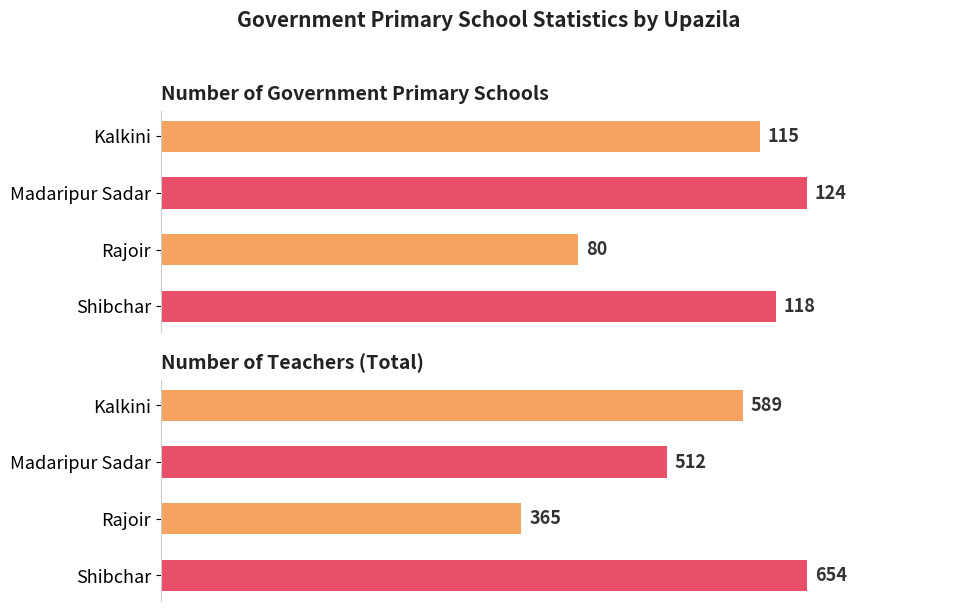

What is the label of the 1st bar from the left?

Kalkini